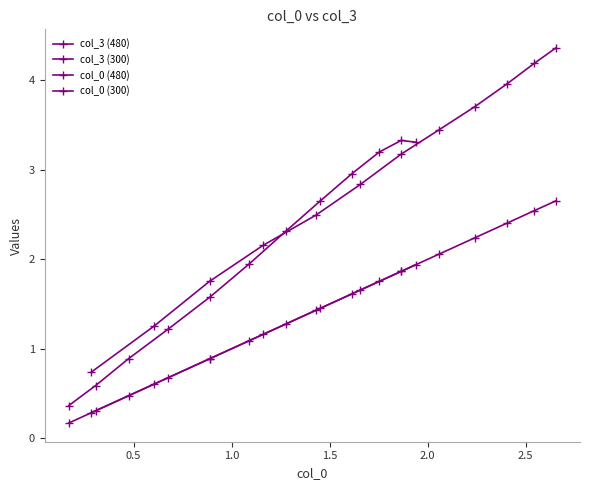

Rank the series by their maximum value, from highest to lowest.

col_3 (480), col_3 (300), col_0 (480), col_0 (300)